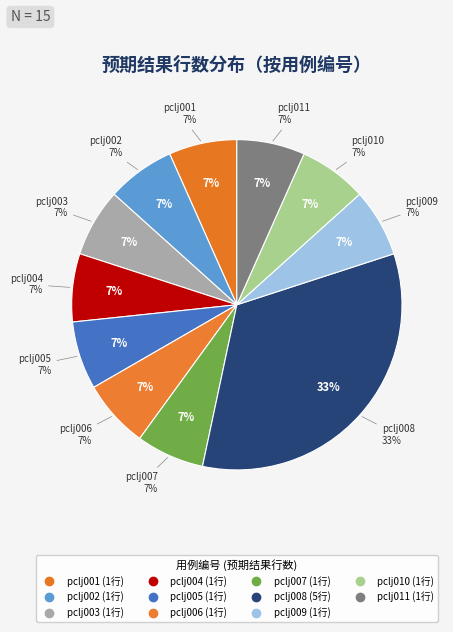

How many slices are in this pie chart?

11